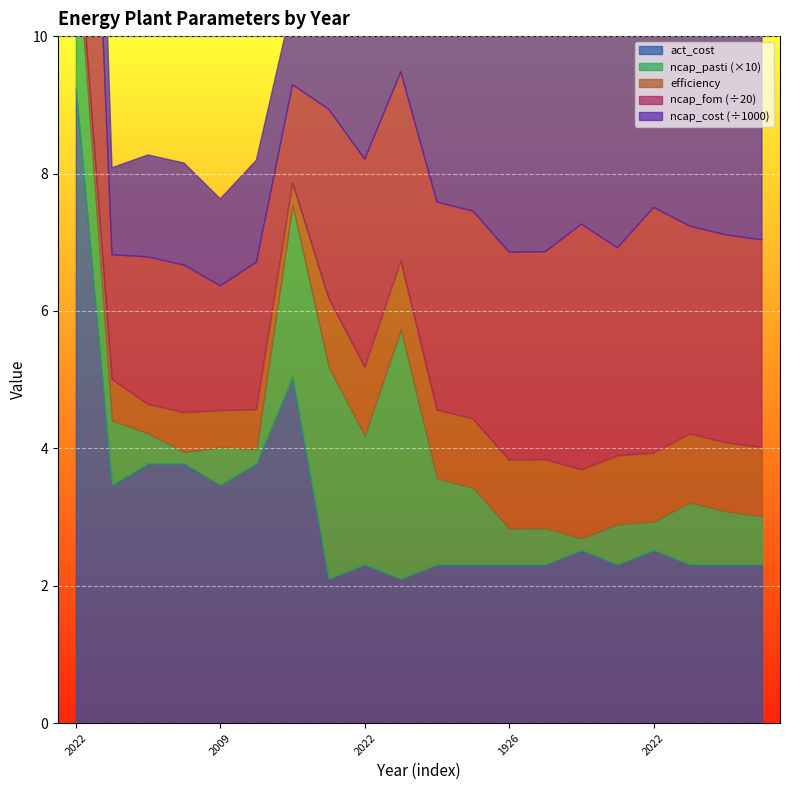

Count the number of categories in the chart.

20